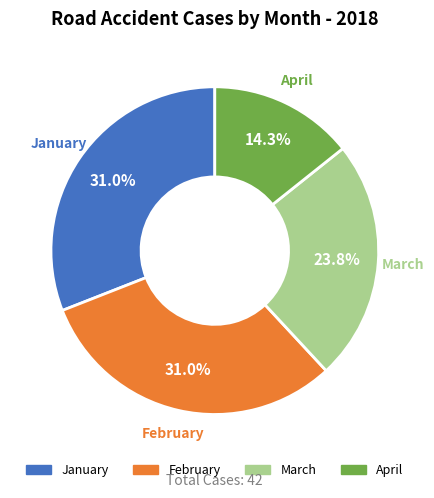

Does any single category account for the majority?

No